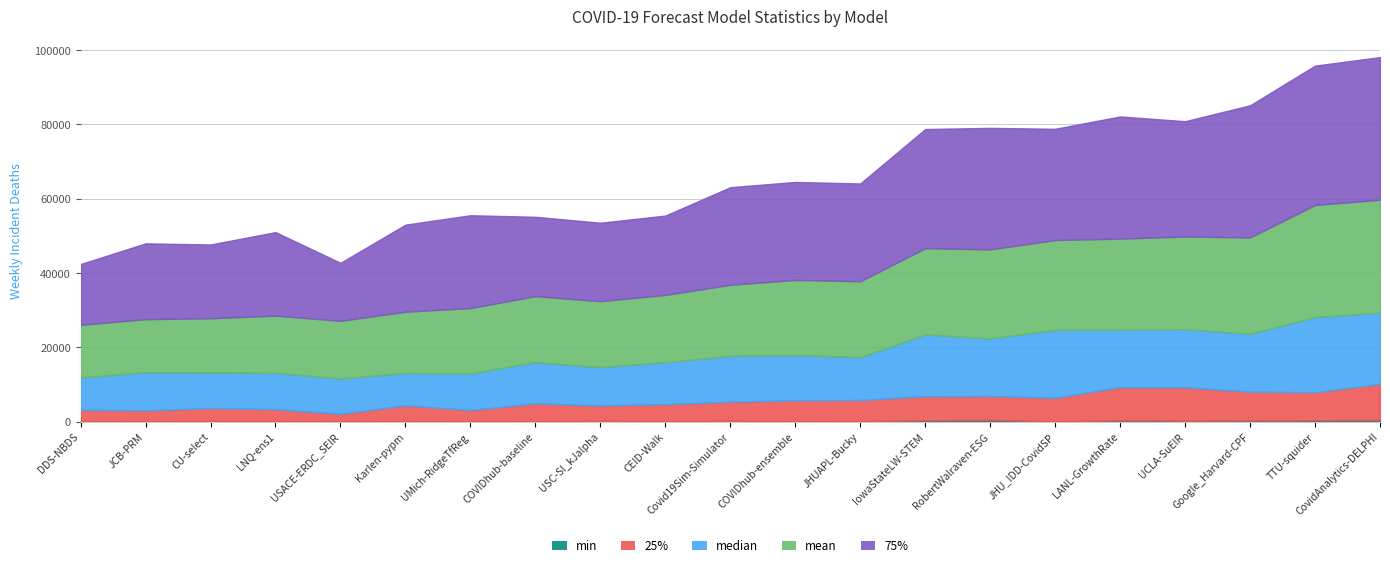

Where is 25% nearest to the value 5896?

JHUAPL-Bucky